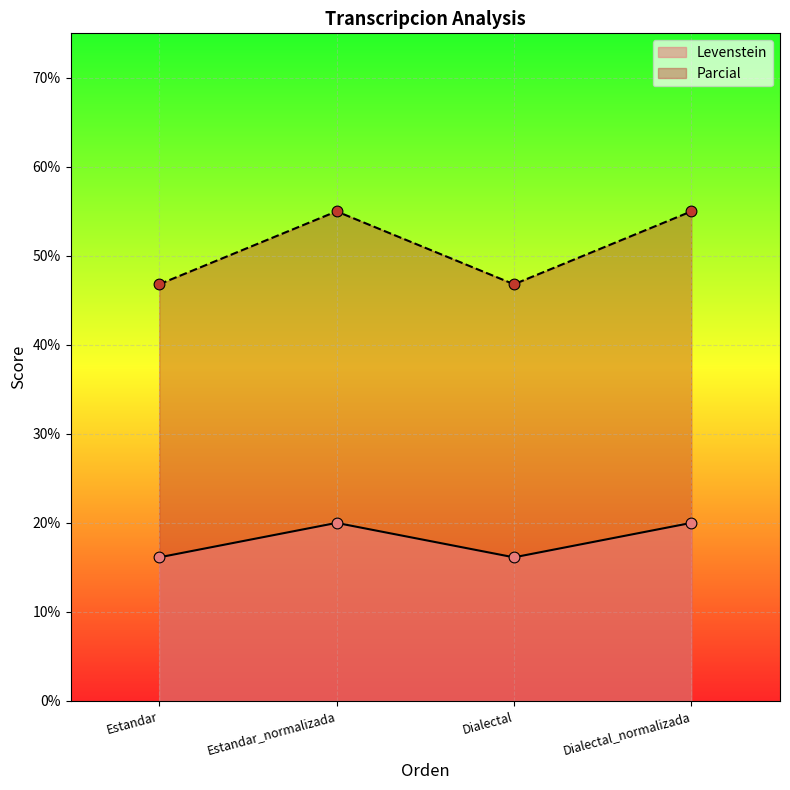

Which series reaches the maximum Y coordinate?

Parcial